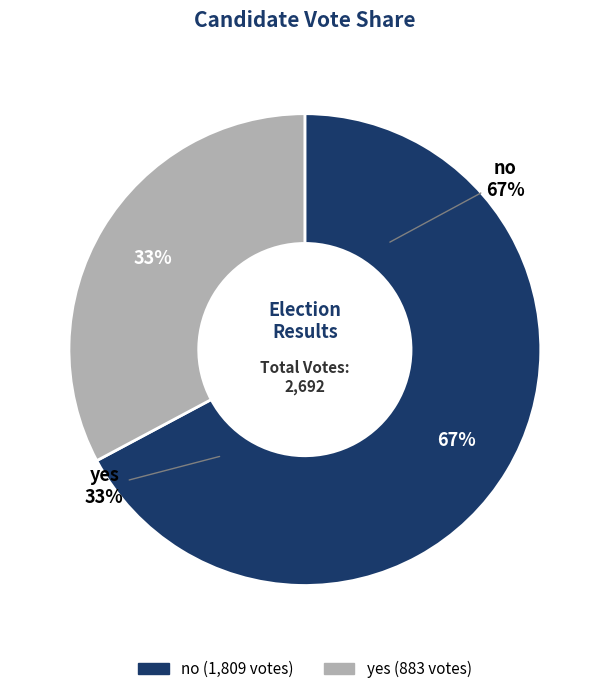

What is the smallest slice in the pie chart?

yes